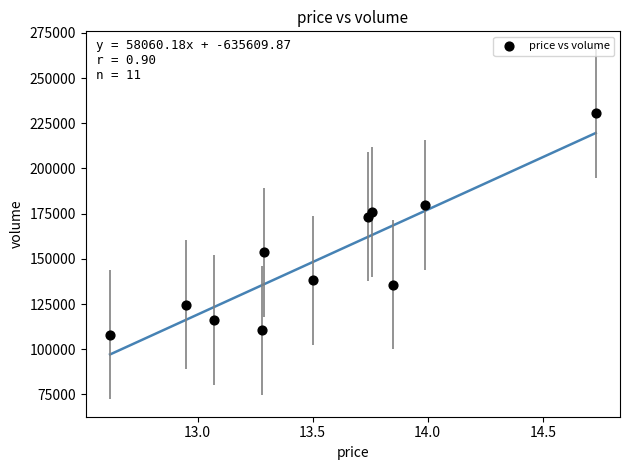

What Y value in the scatter plot is closest to 169261?

173426